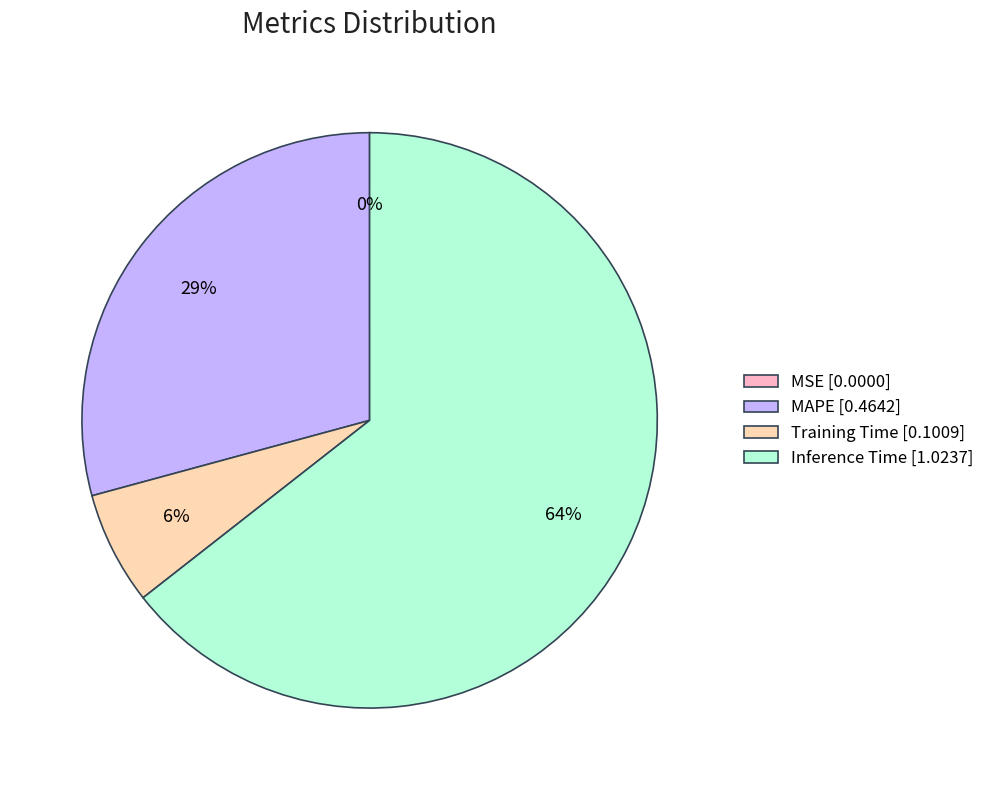

Is the sum of Inference Time [1.0237] and Training Time [0.1009] greater than half?

Yes